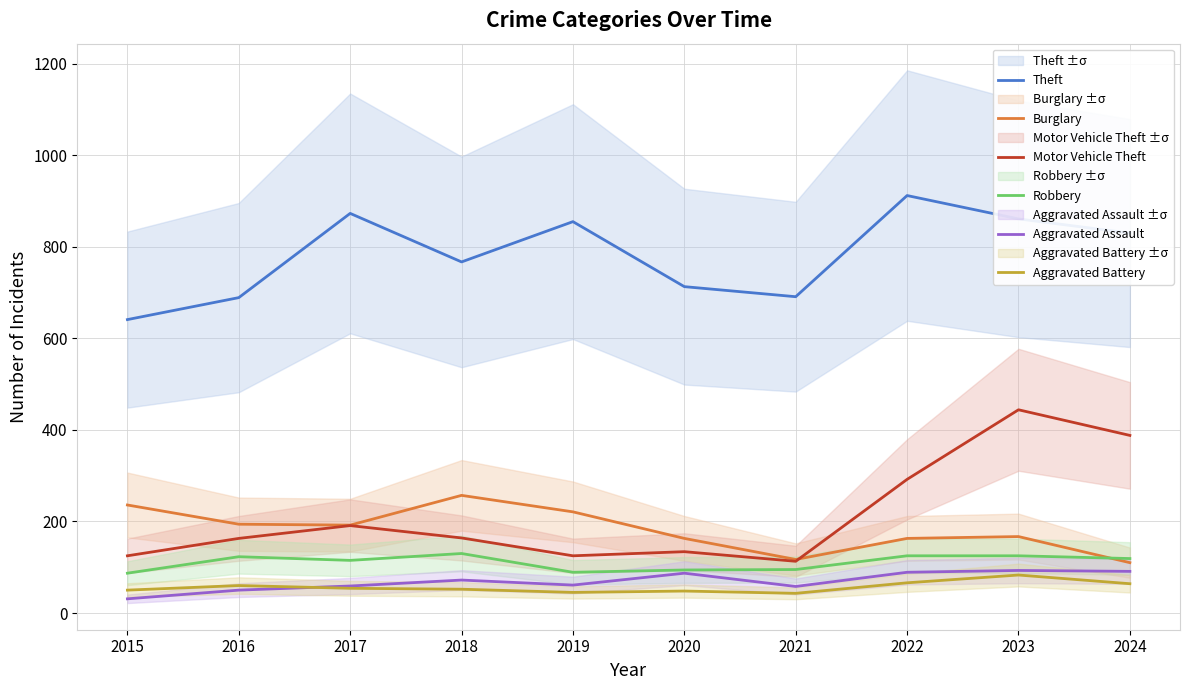

Count the number of data series in this chart.

6